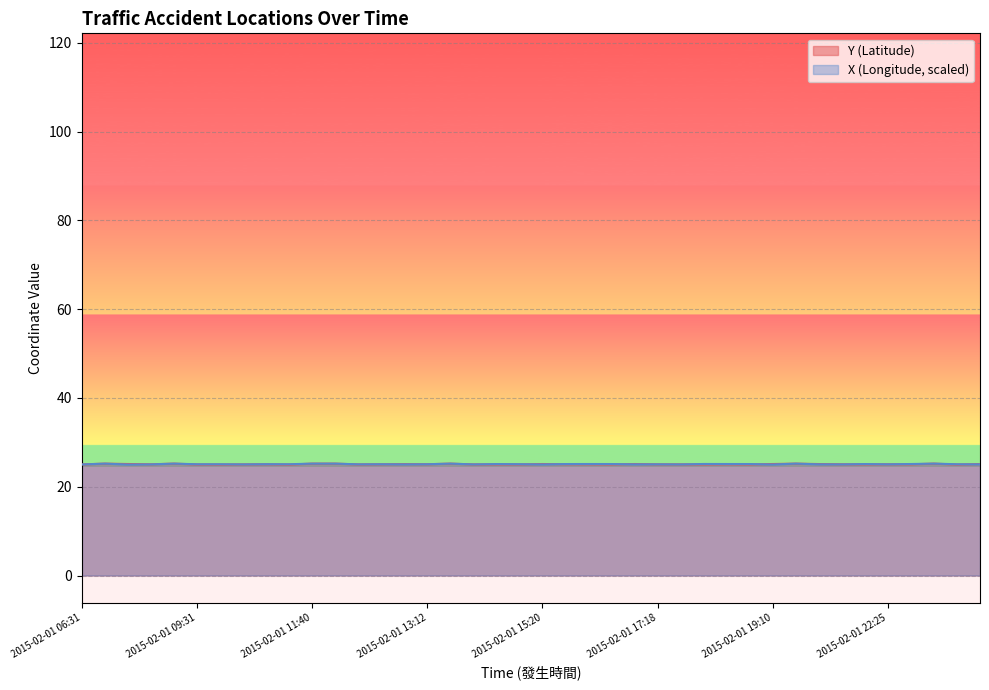

What is the greatest value displayed?

25.2